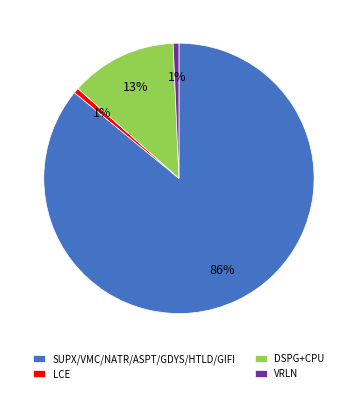

To the nearest percent, what percentage of the pie is VRLN?

1%